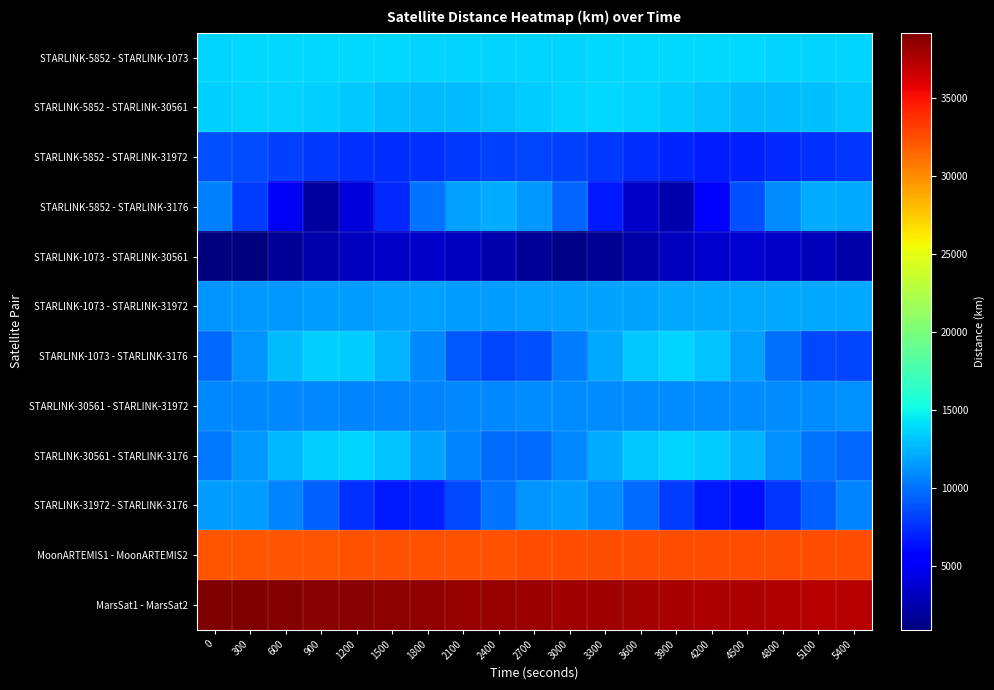

What is the greatest value displayed?

39215.9